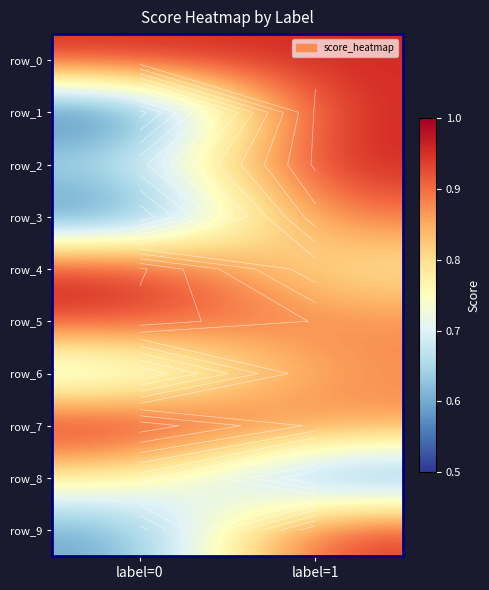

At label=0, list the series in order from smallest to largest.

row_1, row_3, row_9, row_6, row_2, row_8, row_5, row_0, row_4, row_7